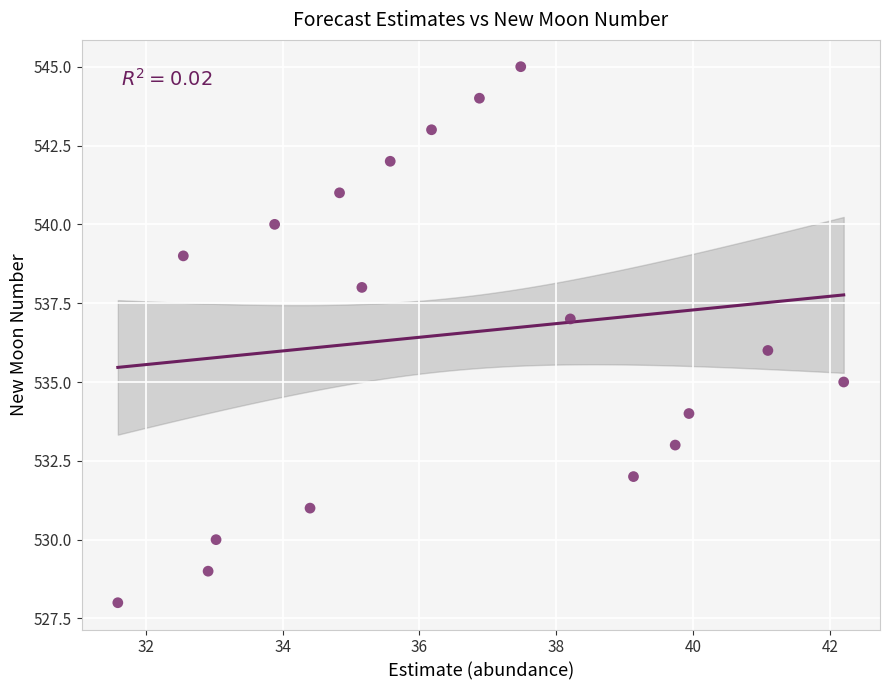

What is the range of Y values (max minus min)?

17